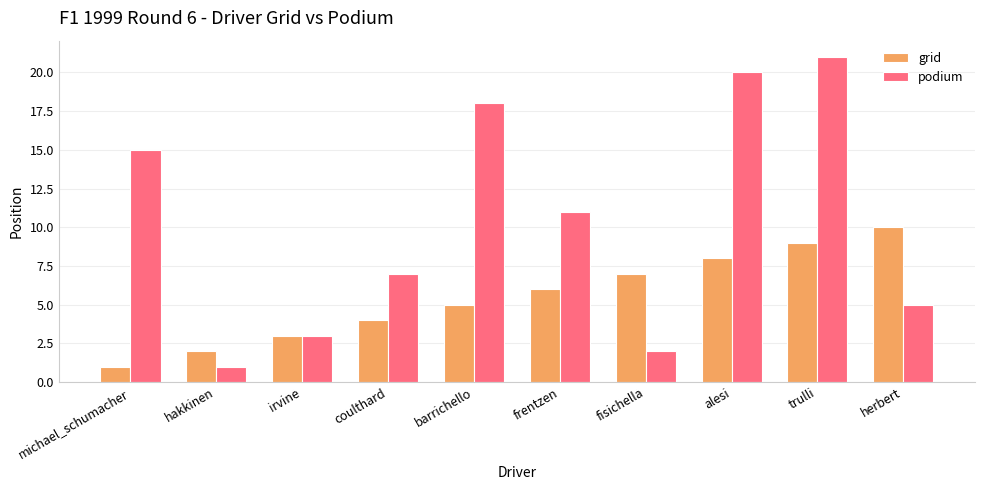

List the series in order of their peak value, lowest first.

grid, podium